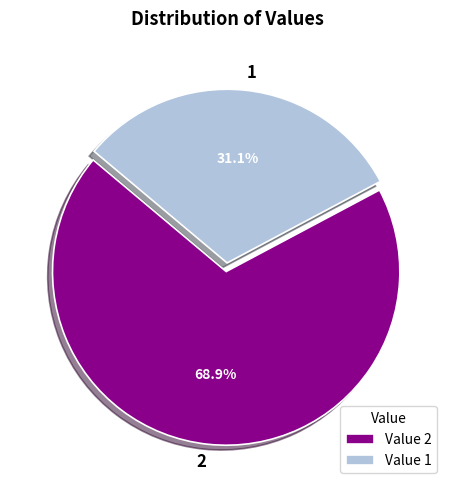

Which category has the biggest portion of the pie?

2